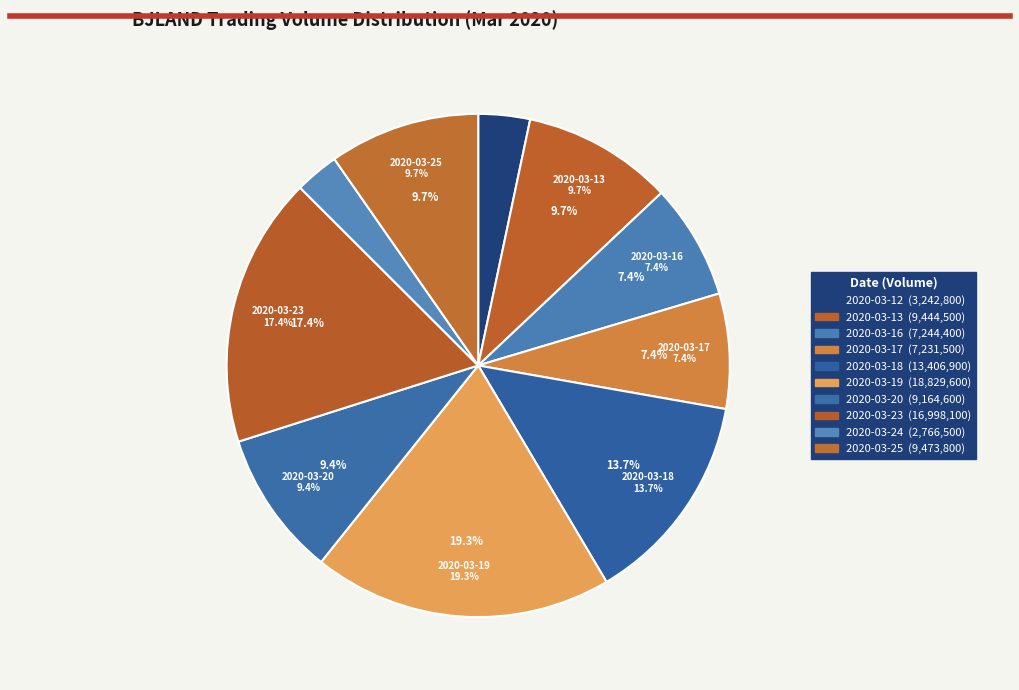

Count the number of slices in the pie.

10